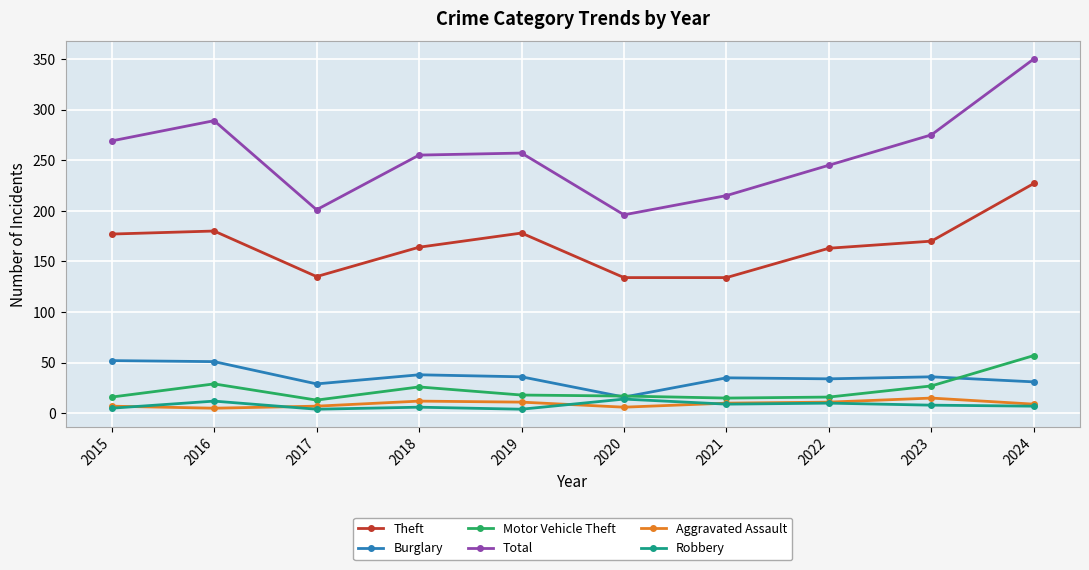

Which label corresponds to the largest value in the chart?

2024